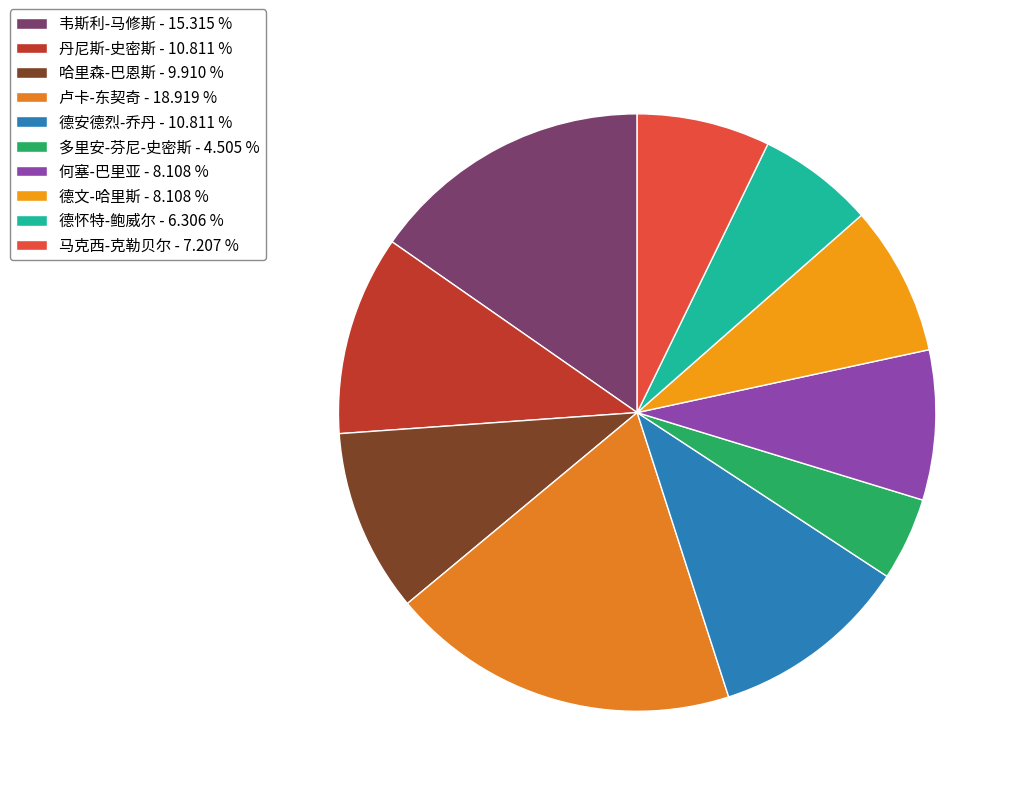

Which slice is the largest?

卢卡-东契奇